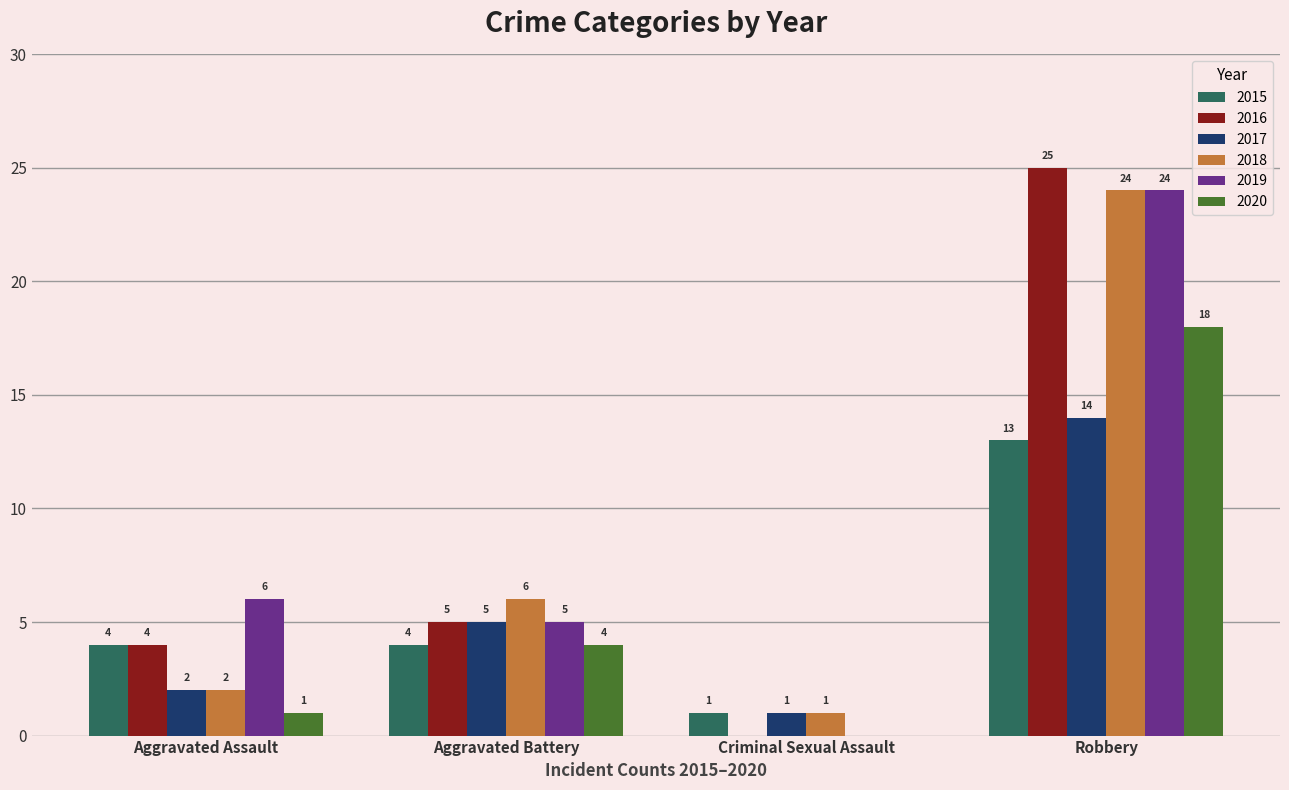

Reading left to right, list all the values displayed in this chart.

2015: 4	4	1	13
2016: 4	5	0	25
2017: 2	5	1	14
2018: 2	6	1	24
2019: 6	5	0	24
2020: 1	4	0	18